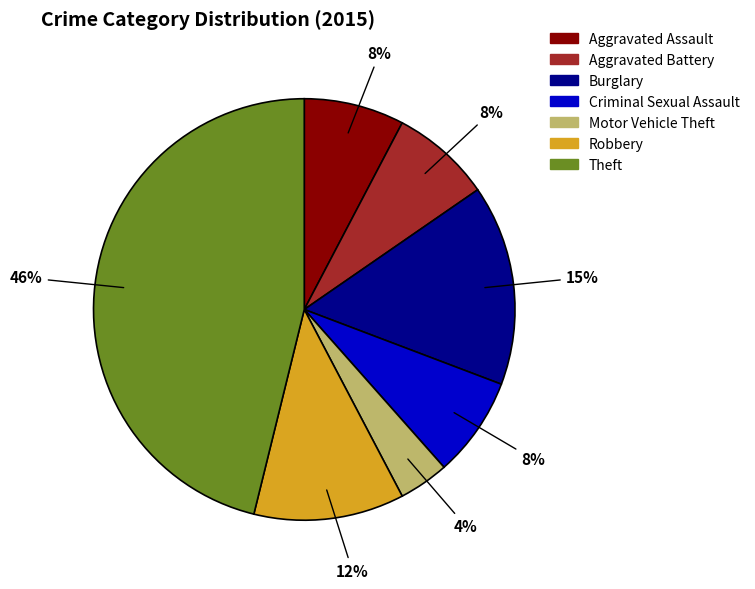

The Aggravated Battery slice represents 8% of the pie. True or false?

True